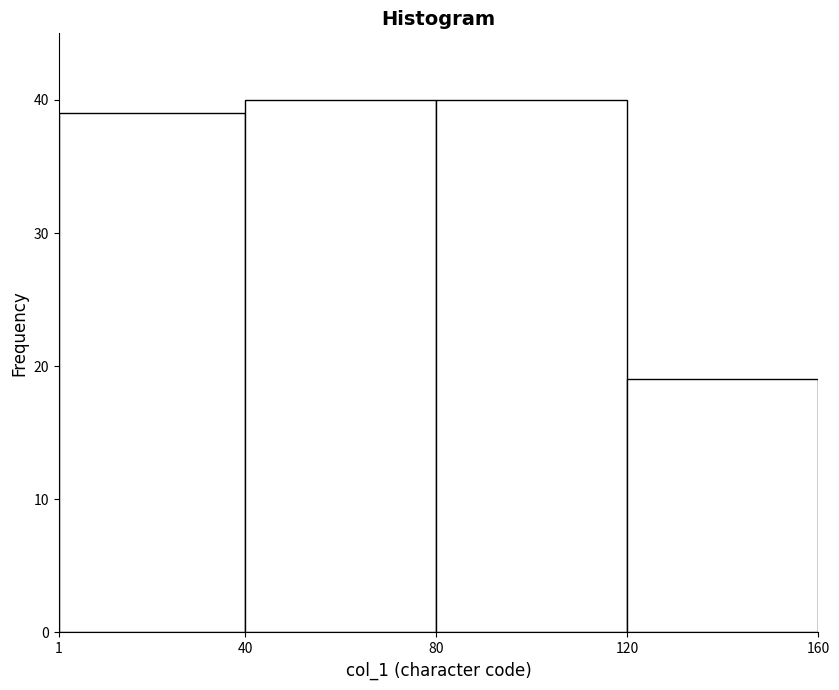

Reading left to right, list every bar in this chart as the range it spans on the x-axis followed by its height. The values are not printed on the chart, so give them approximately, as read against the axis.

1 to 40: 39
40 to 80: 40
80 to 120: 40
120 to 160: 19